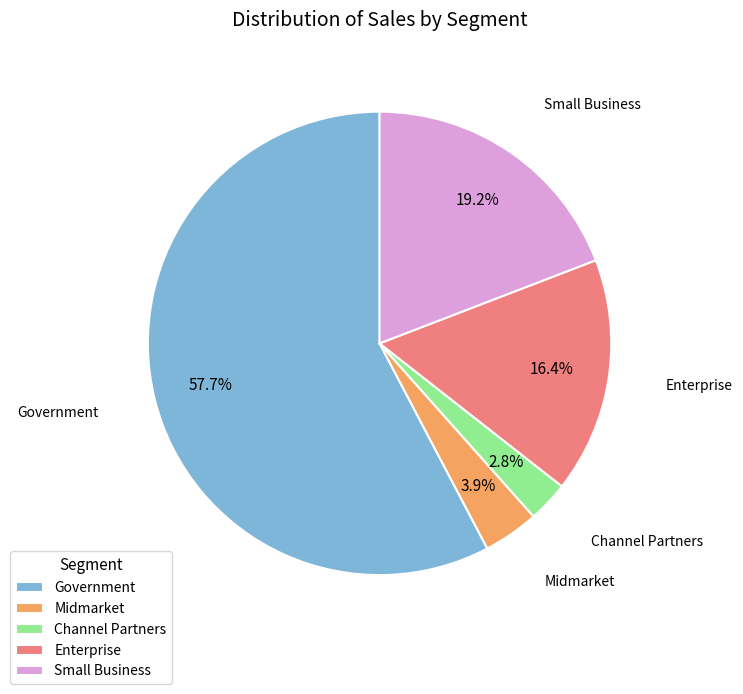

To the nearest percent, what percentage of the pie is Midmarket?

4%